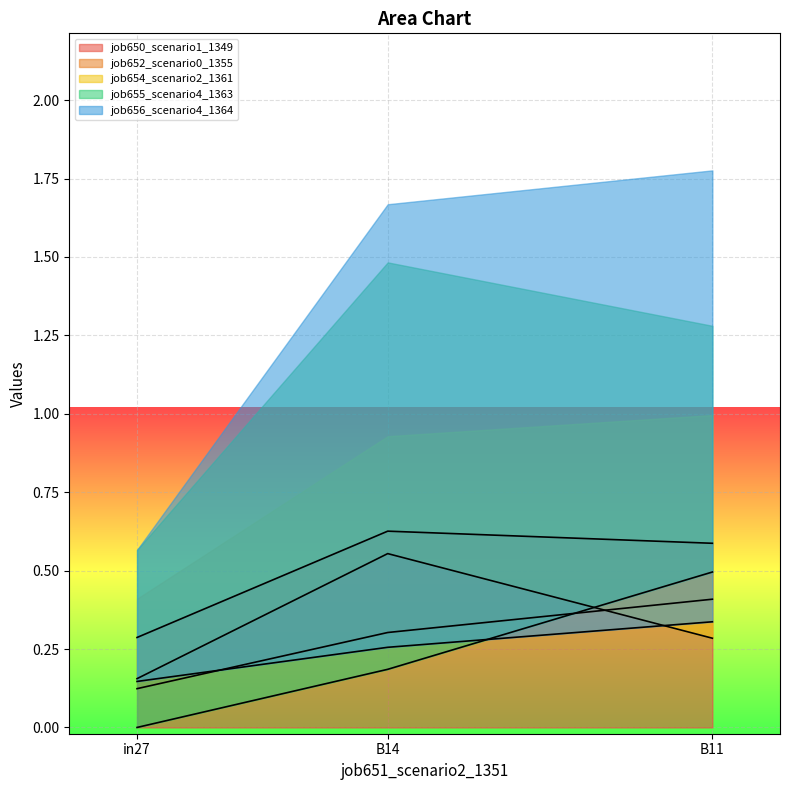

The job652_scenario0_1355 series shows 0.0 at in27. True or false?

False